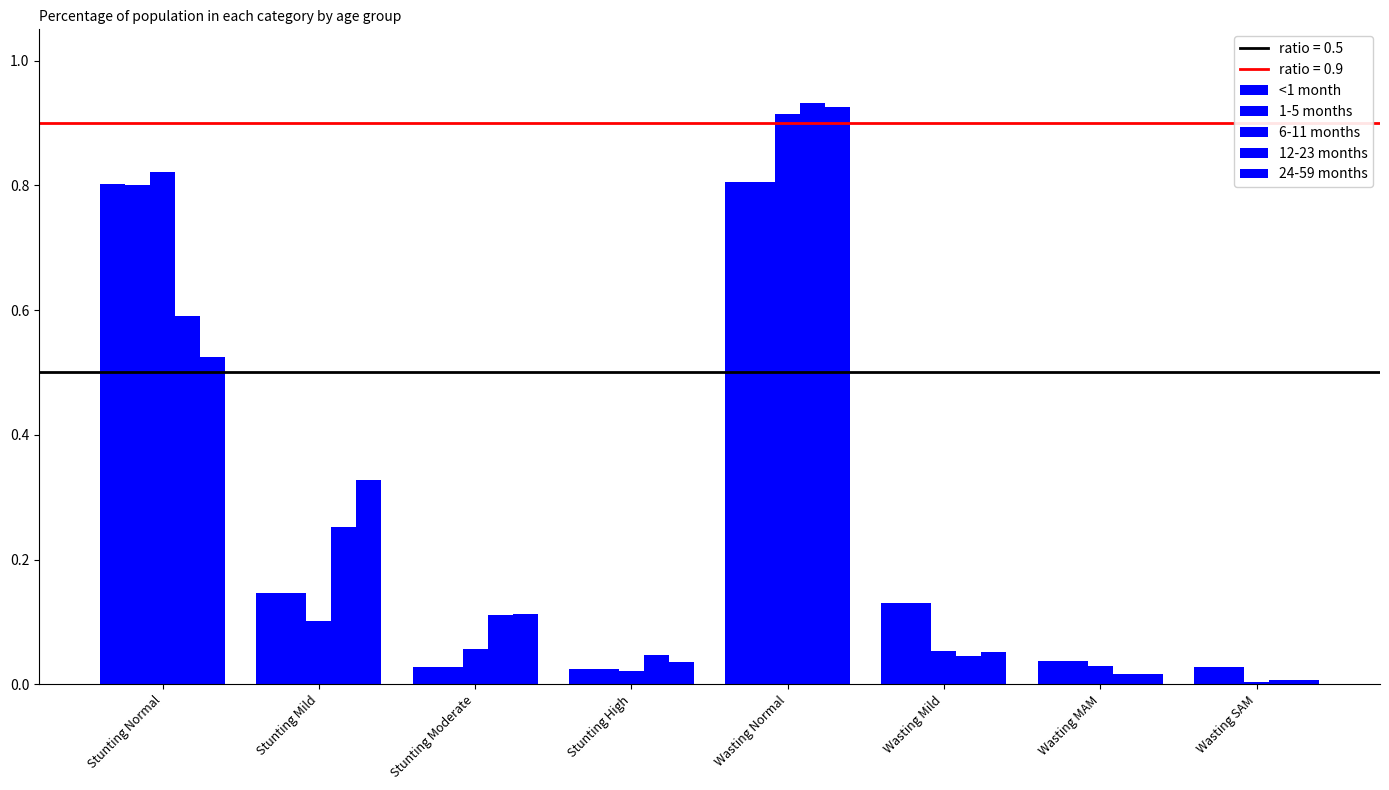

Which series has the widest spread of values?

12-23 months